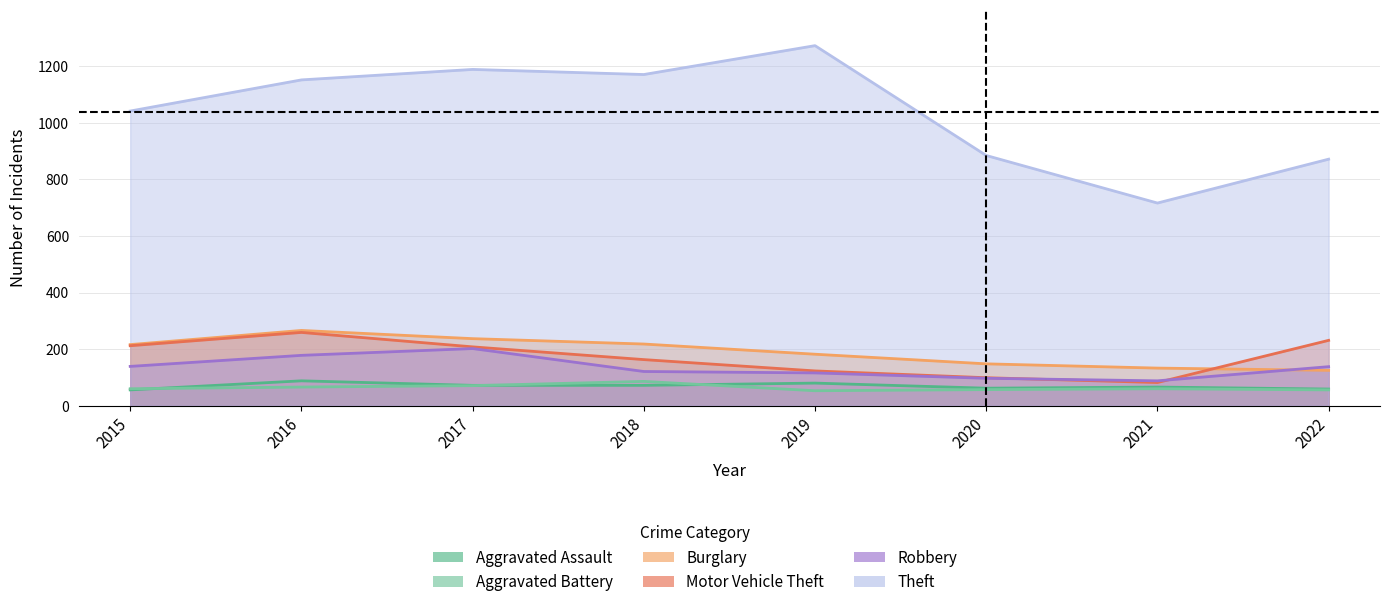

What is the sum of the Robbery values at 2018 and 2019?

237